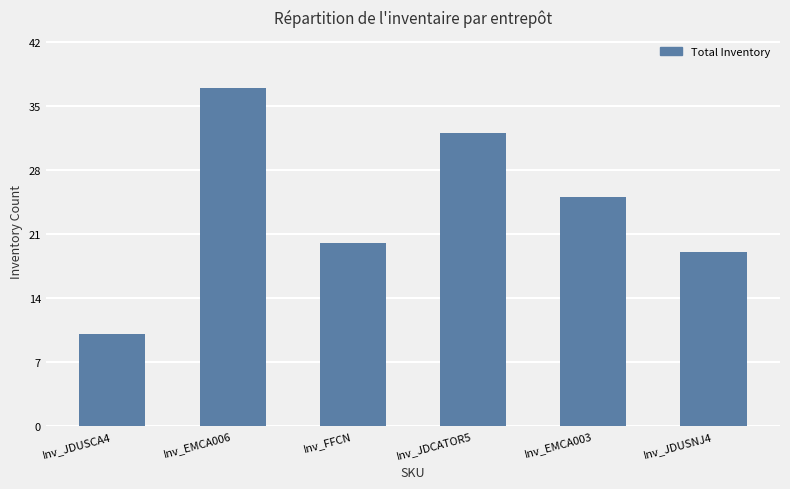

Is it true that the value at Inv_JDUSNJ4 is 28?

False